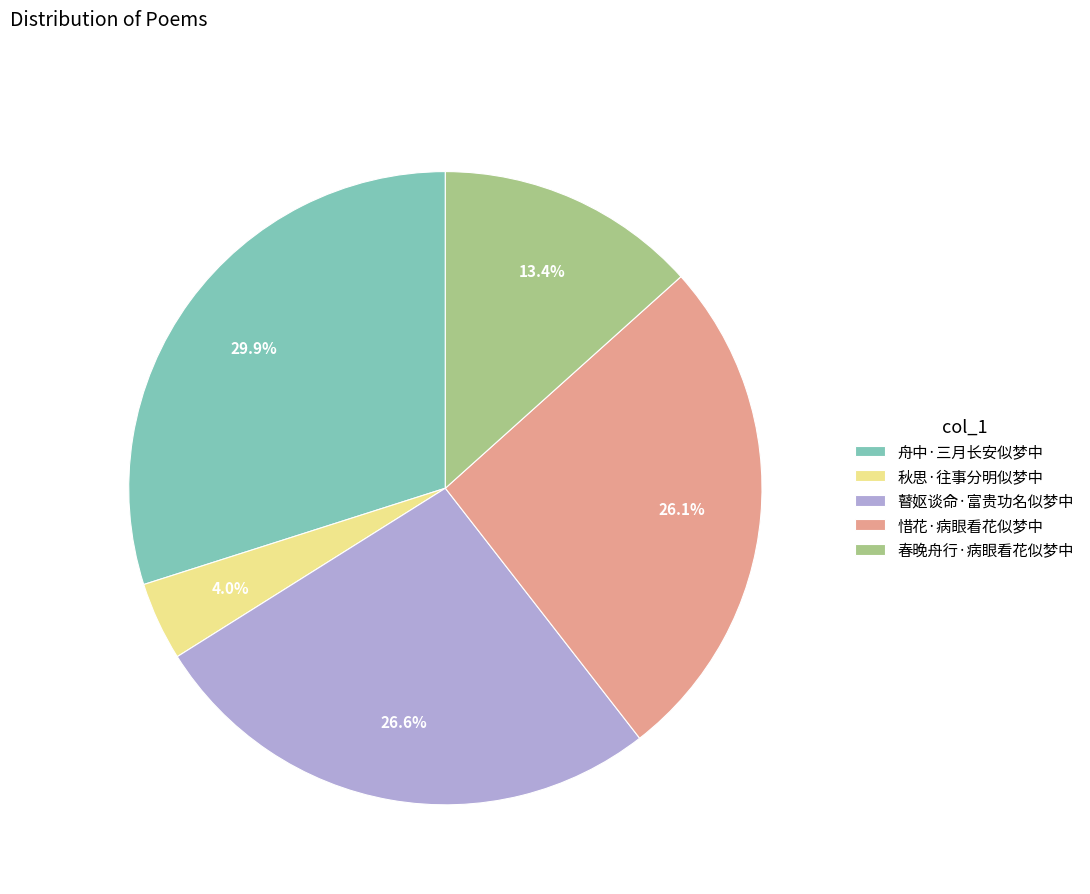

Which slice is the smallest?

秋思·往事分明似梦中